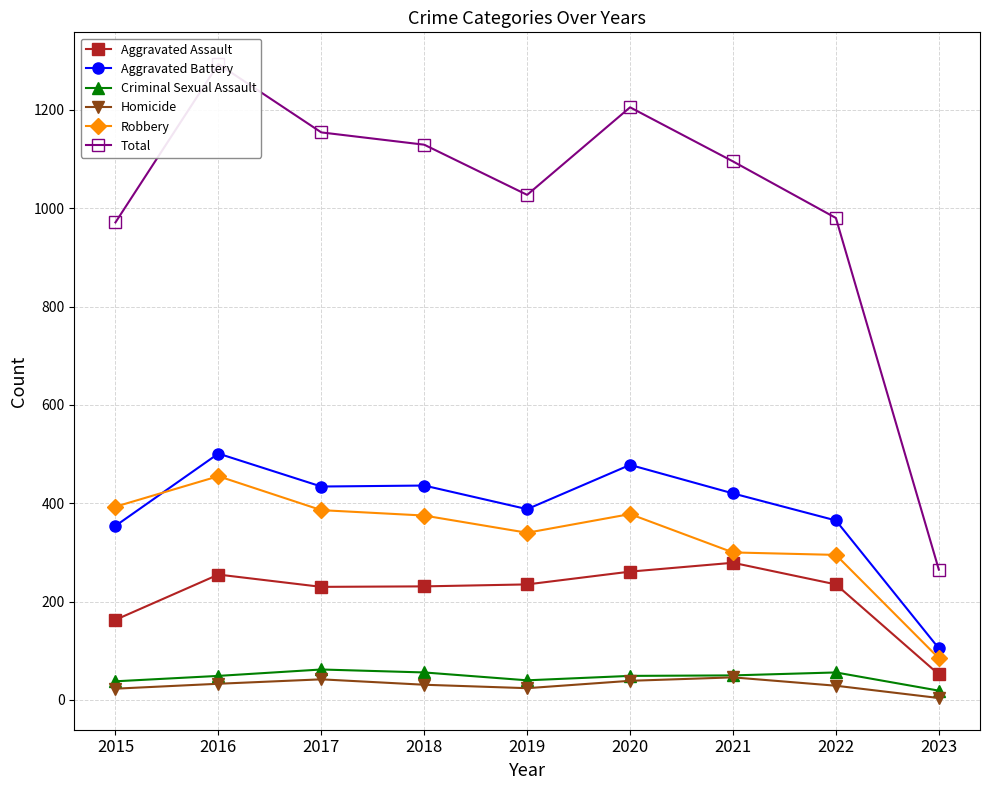

What is the minimum value for Criminal Sexual Assault?

19